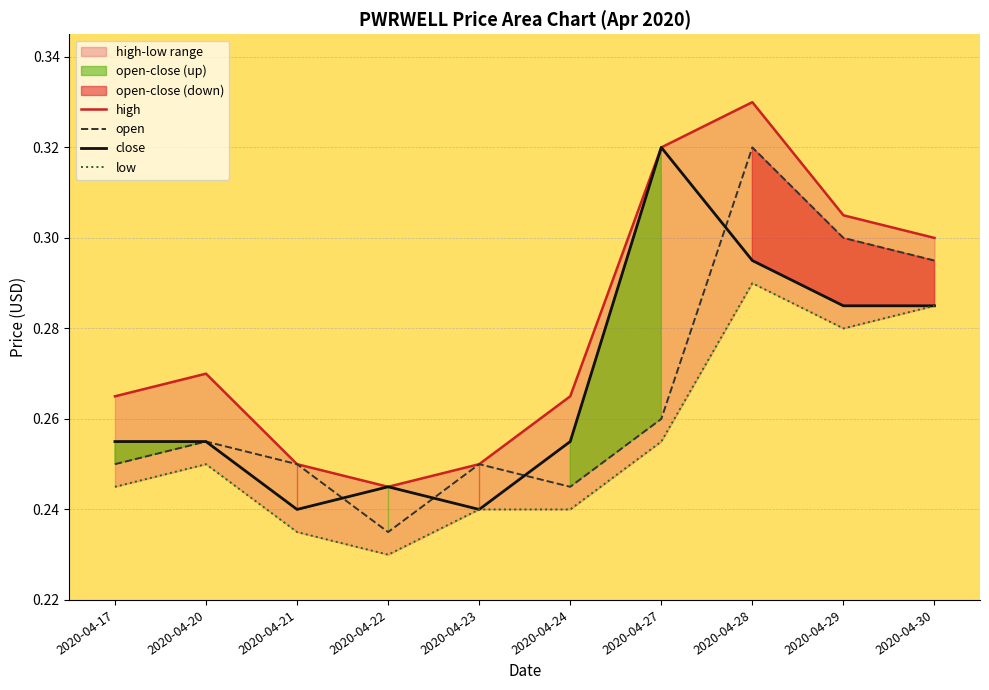

True or false: open and high intersect in this chart.

False